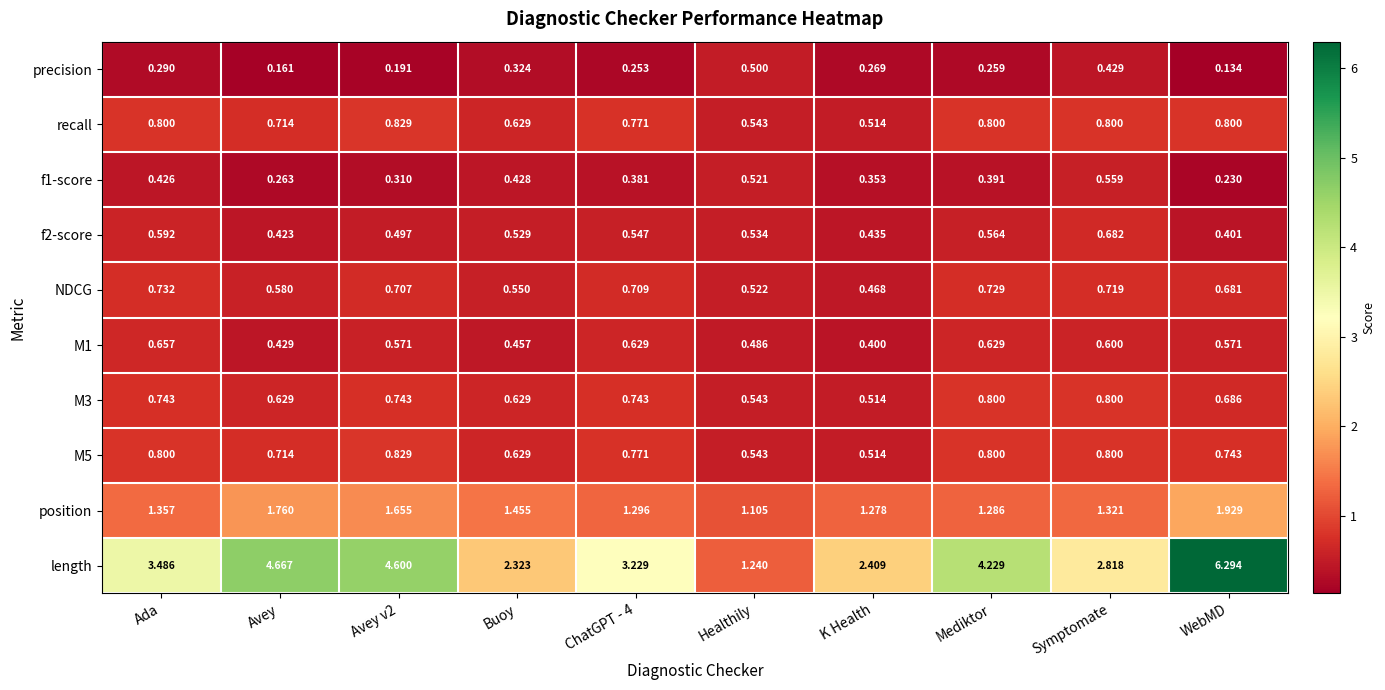

What is the total value across all series at Avey v2?

10.9